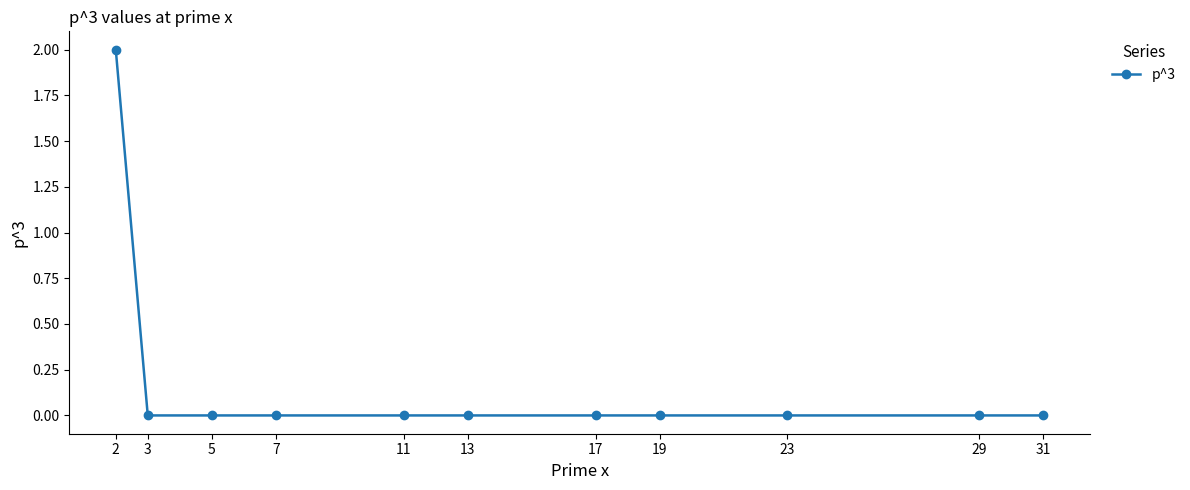

Is this an area chart (filled region under the line)?

No